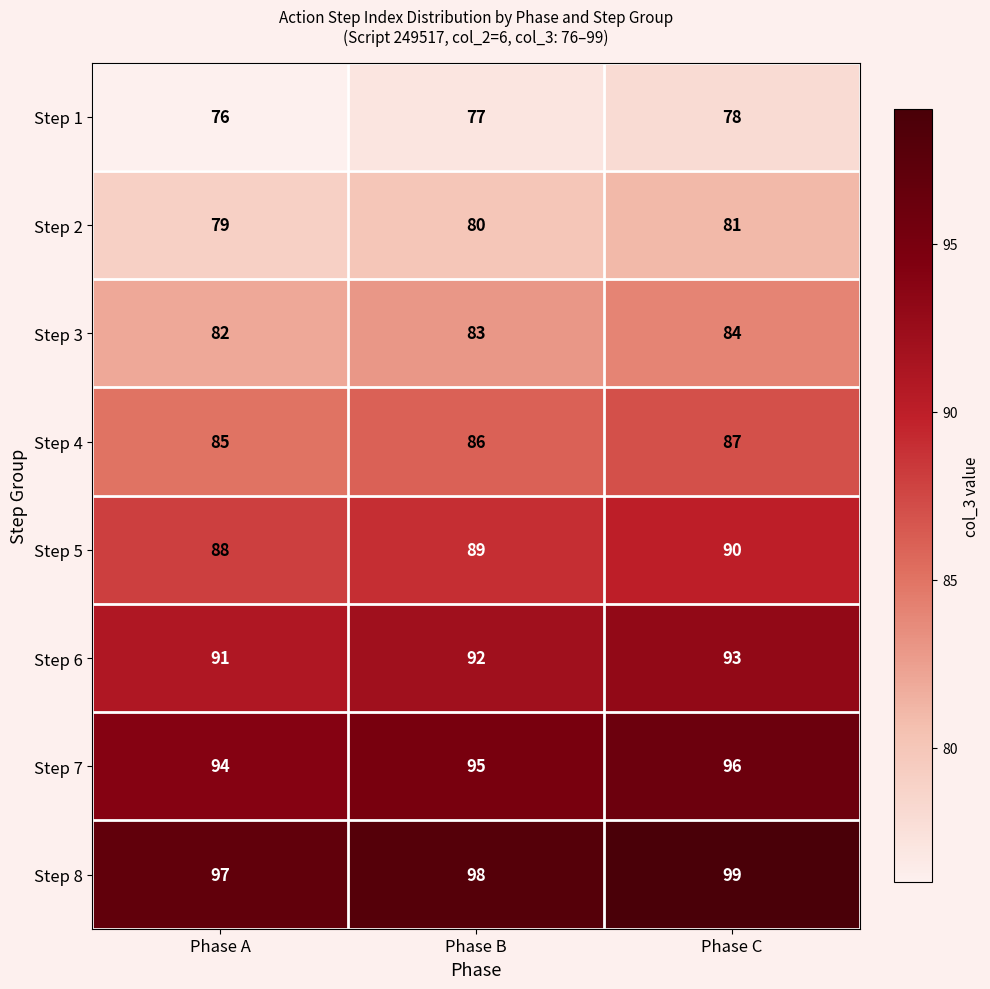

How many categories are shown in the chart?

3